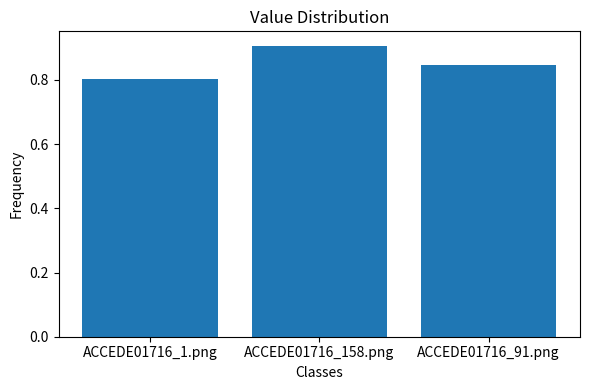

Rank the categories by value from lowest to highest.

ACCEDE01716_1.png, ACCEDE01716_91.png, ACCEDE01716_158.png